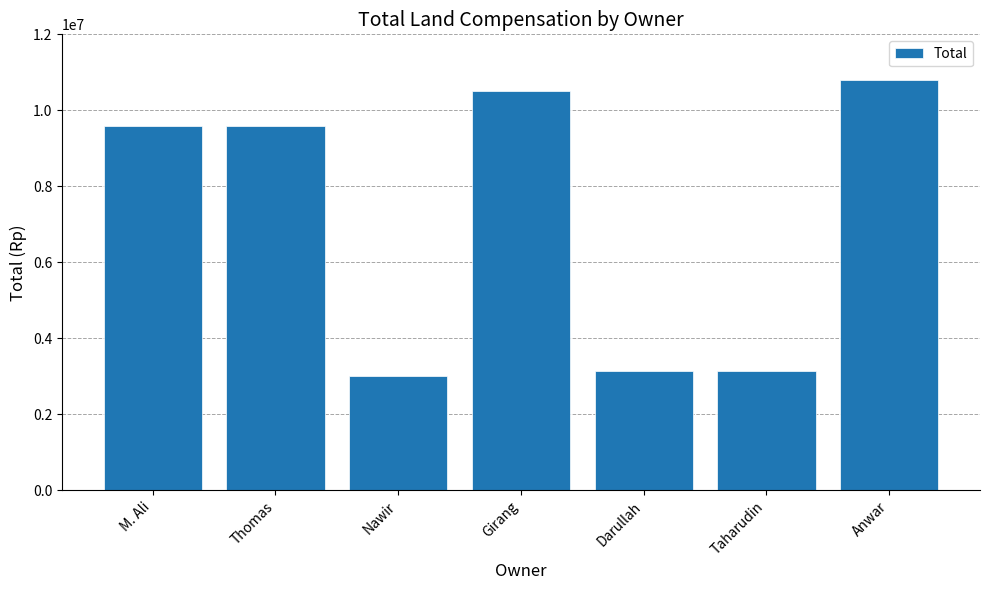

True or false: the data shows 9600000 at Thomas.

True